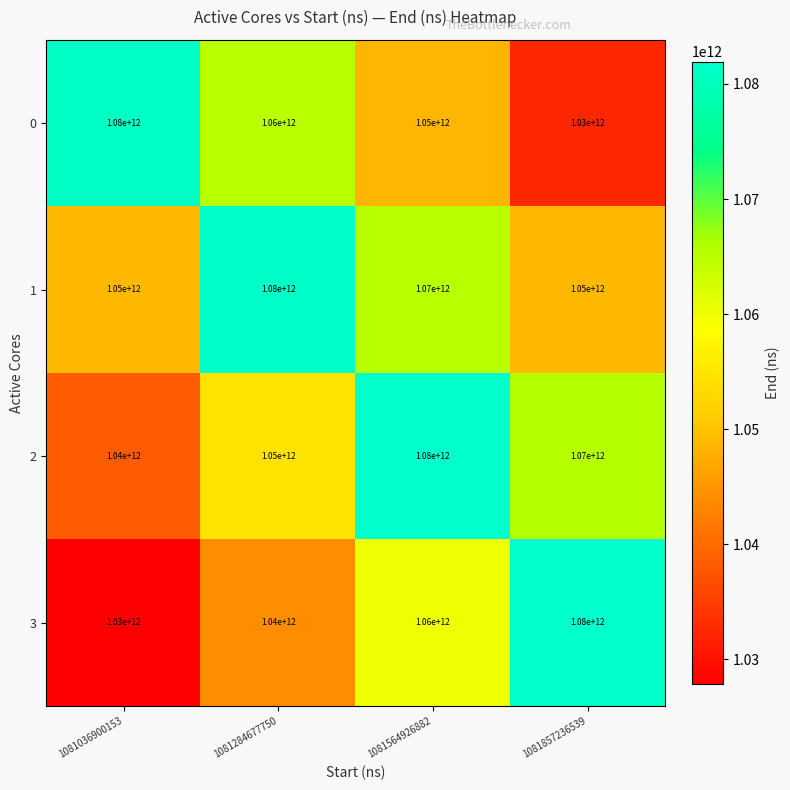

Rank the series at 1081857236539 from highest to lowest value.

3, 2, 1, 0